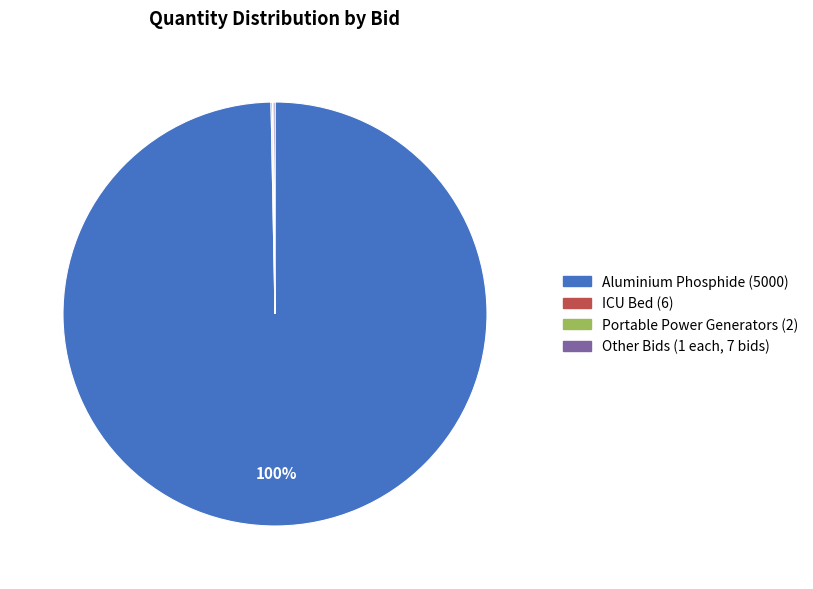

Is it true that Aluminium Phosphide (5000) is 100% of the pie?

True